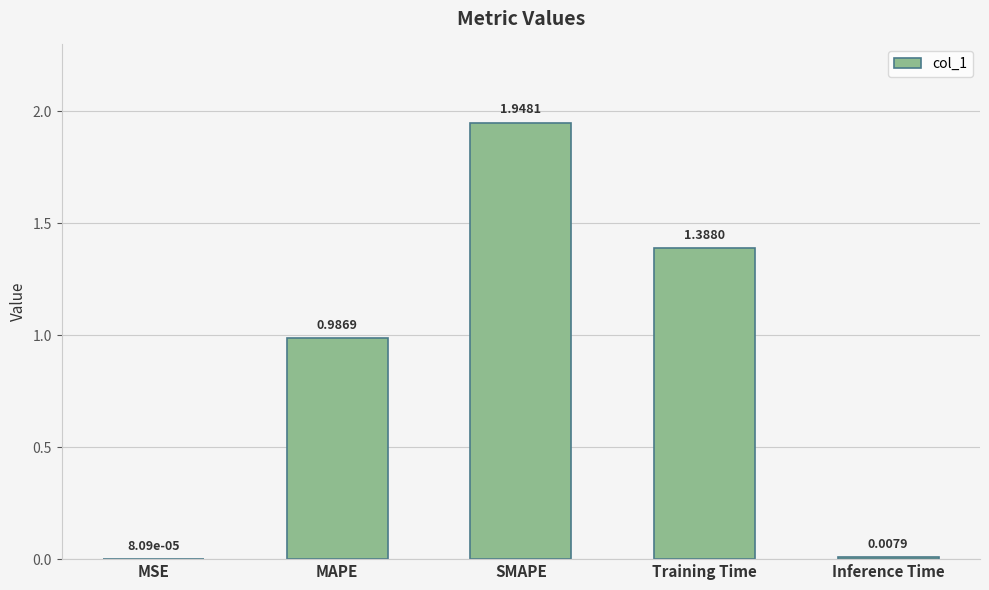

What is the change in value from MSE to SMAPE?

+1.9